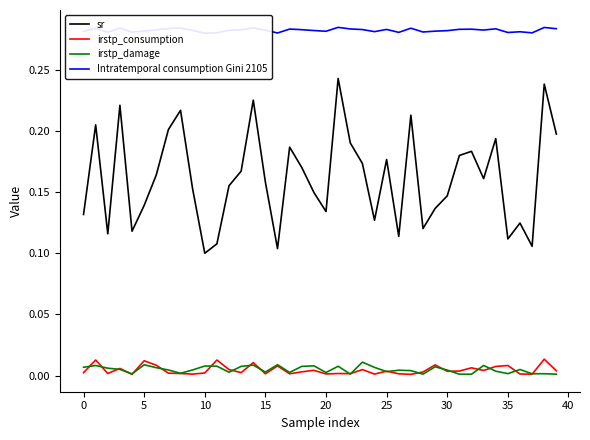

Is it true that irstp_damage equals 0.0 at 38?

False